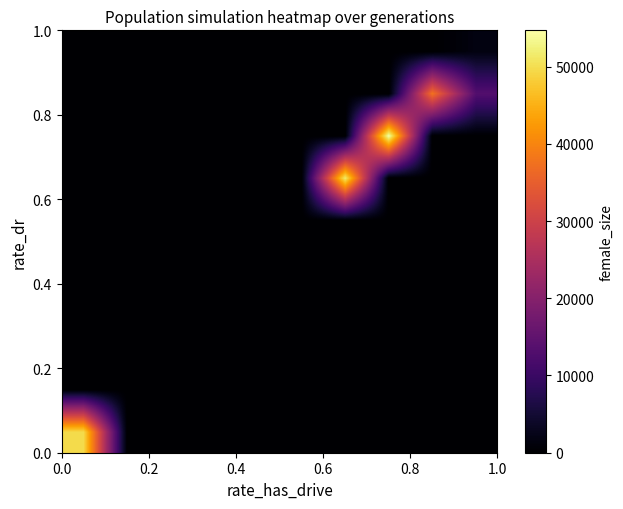

How many series are shown in this chart?

10